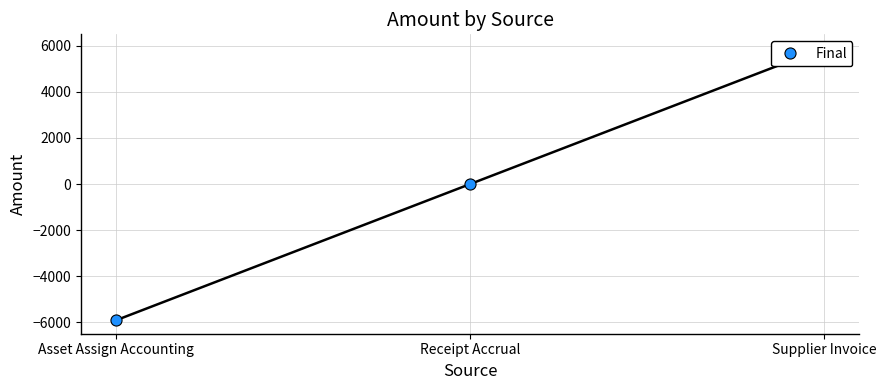

What is the greatest value displayed?

5904.1